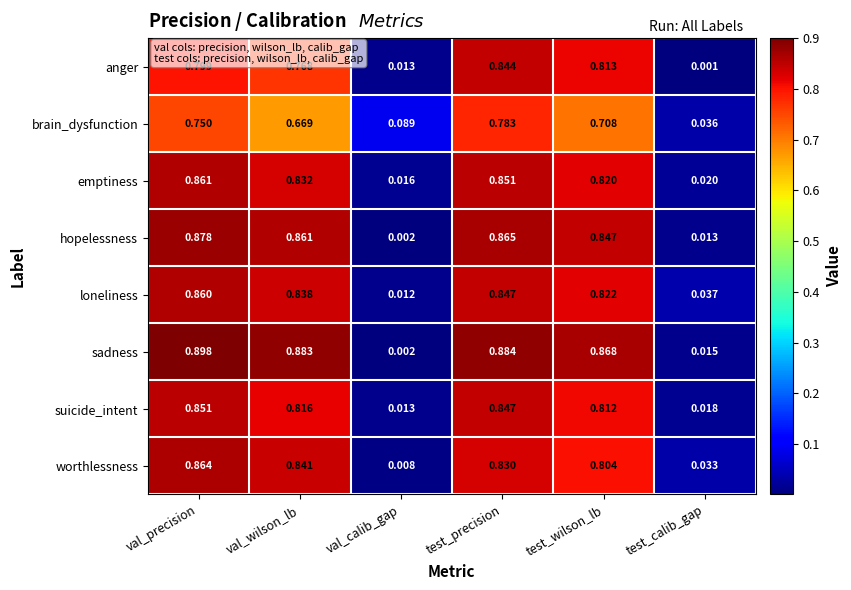

At which category does the chart reach its minimum across all series?

test_calib_gap